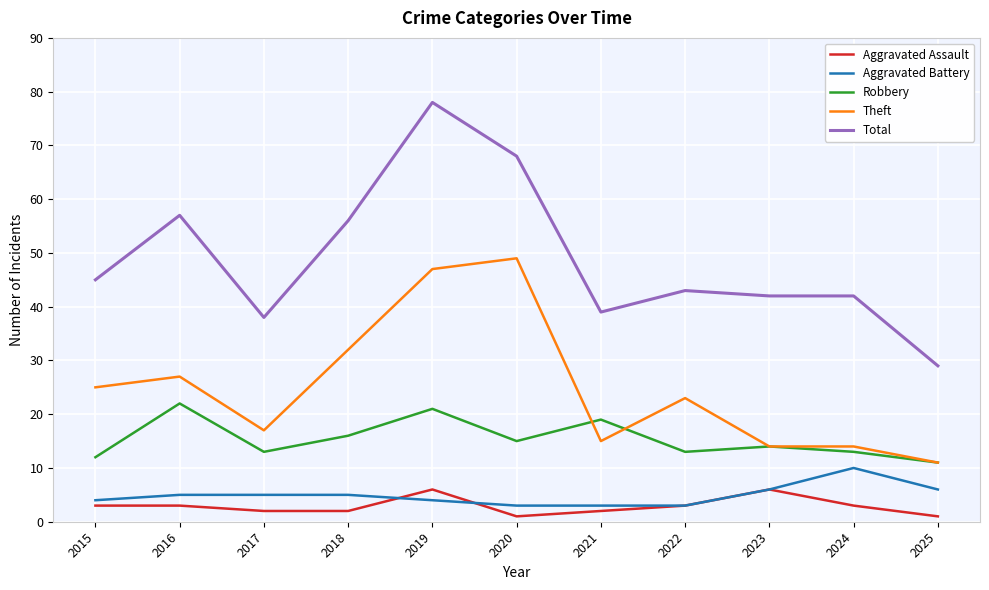

What is the total value across all series at 2020?

136